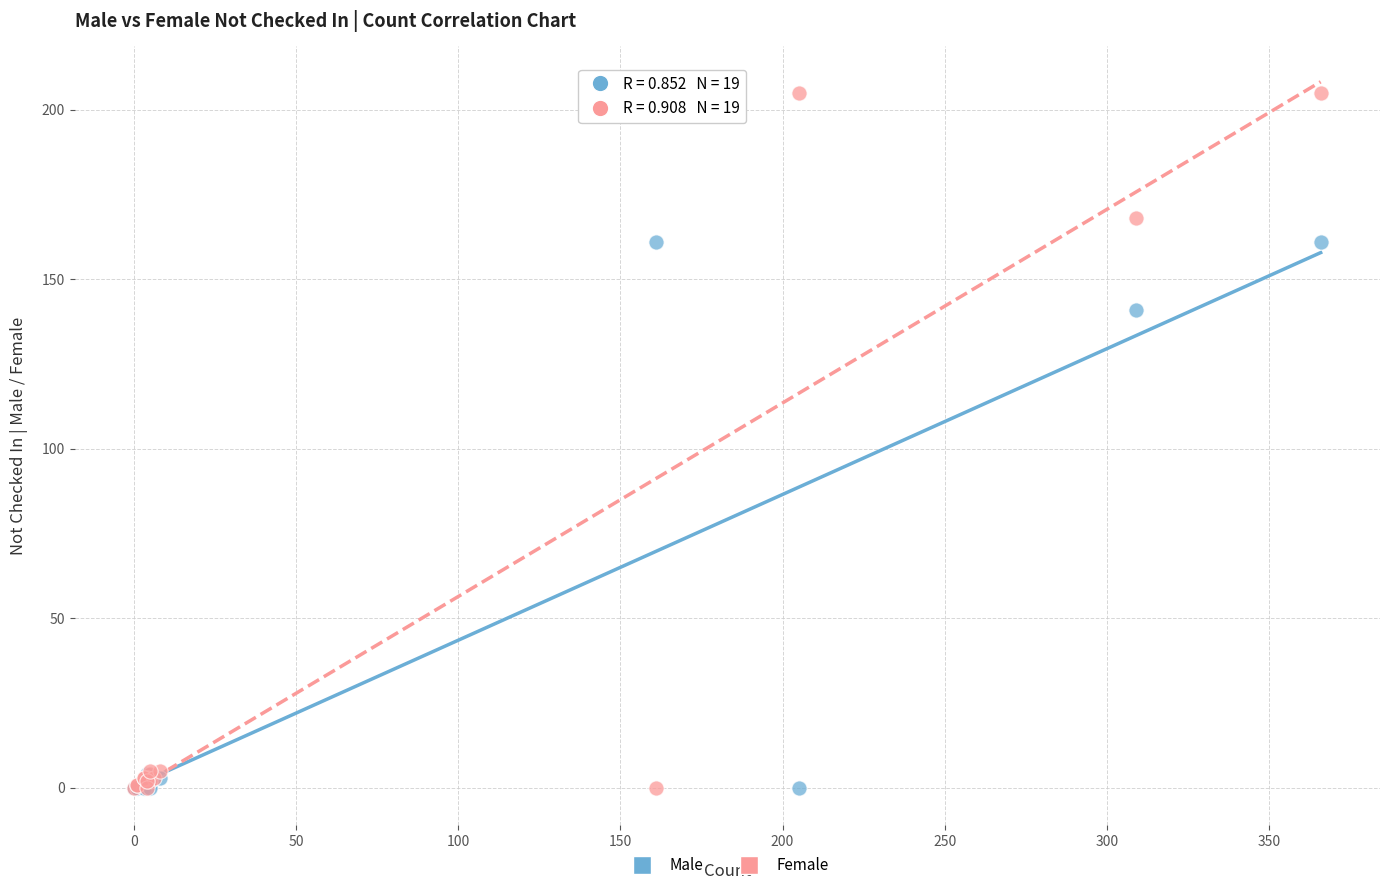

In the Female series, what Y value is closest to 102?

168